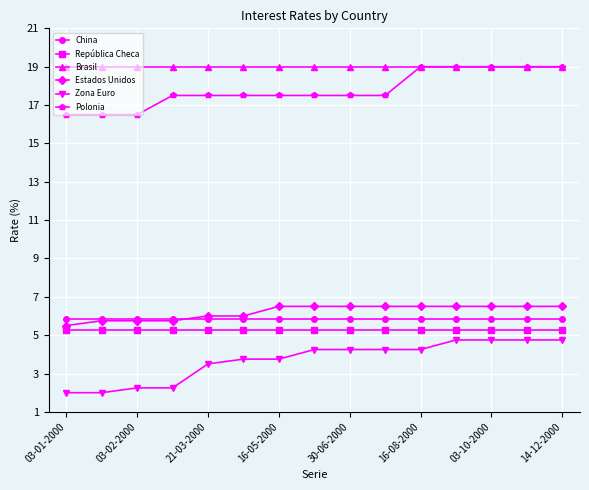

True or false: Estados Unidos and Polonia cross at least once.

False